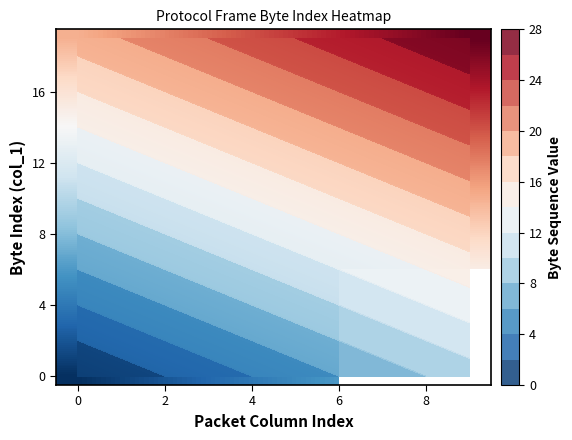

What is the sum of all 12 values?

165